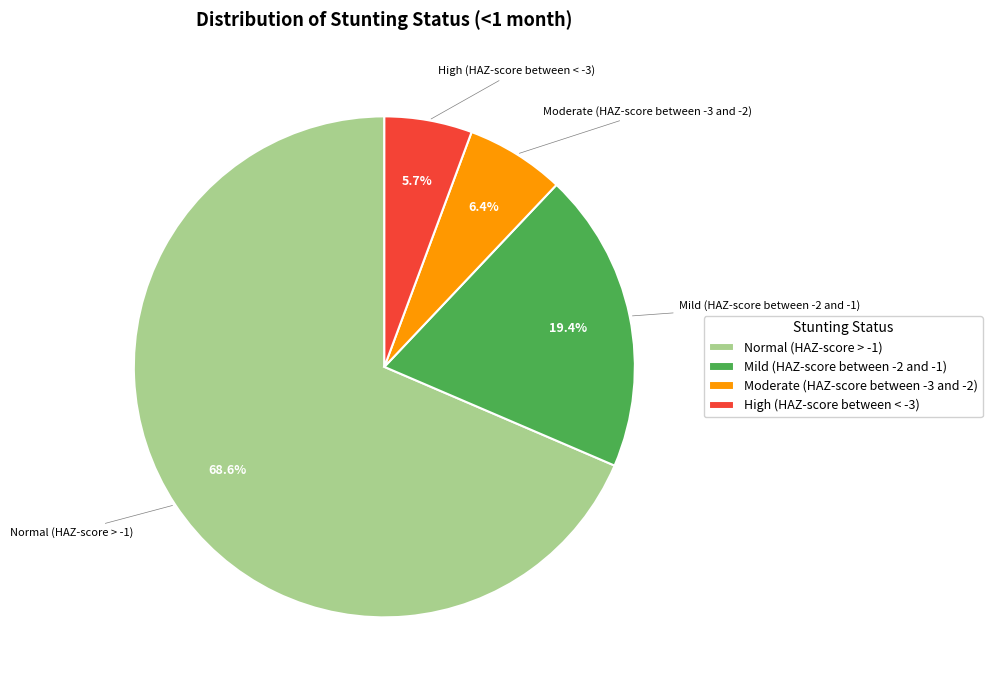

How many slices are in this pie chart?

4